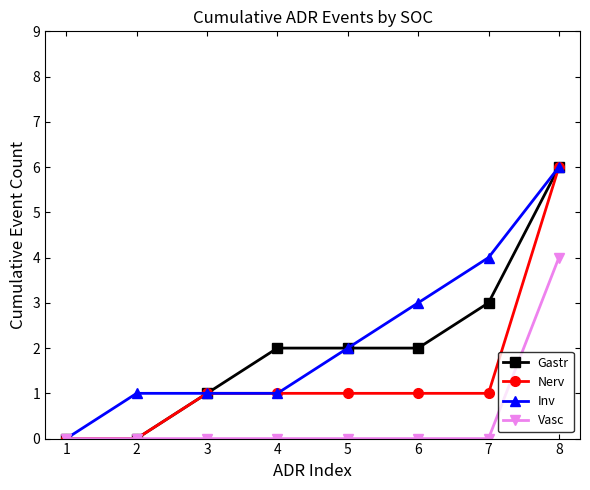

The value of Vasc at 8 is 6. True or false?

False